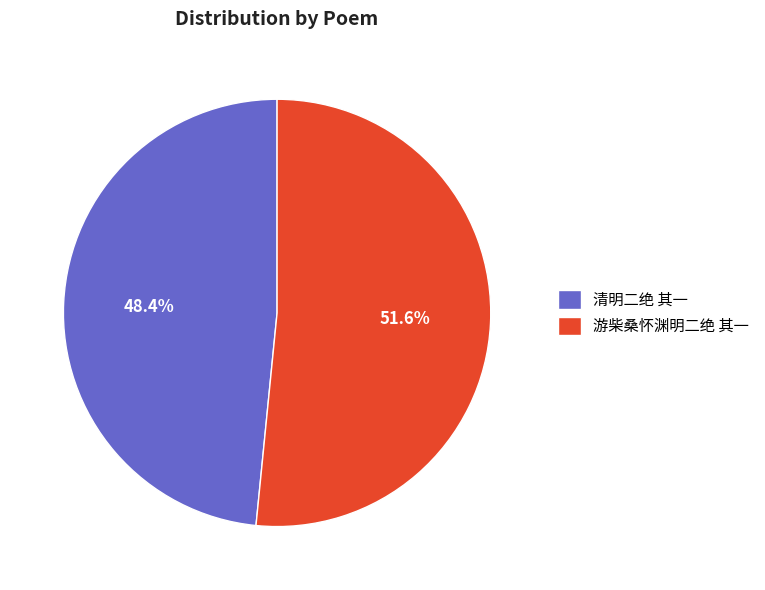

Rank the categories by value from lowest to highest.

清明二绝 其一, 游柴桑怀渊明二绝 其一